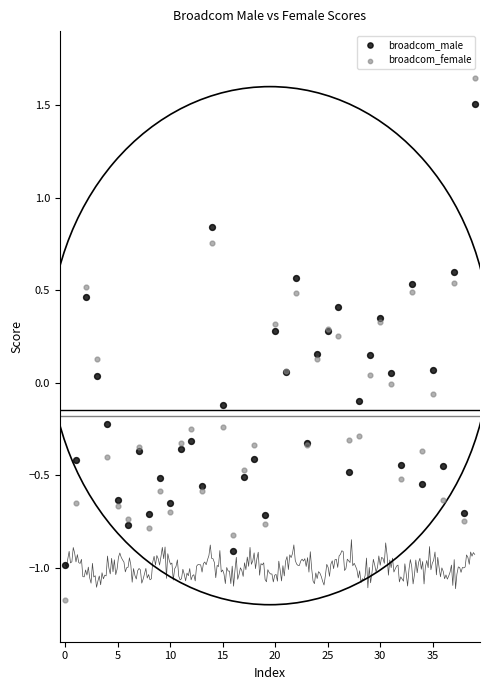

Which series reaches the minimum Y coordinate?

broadcom_female